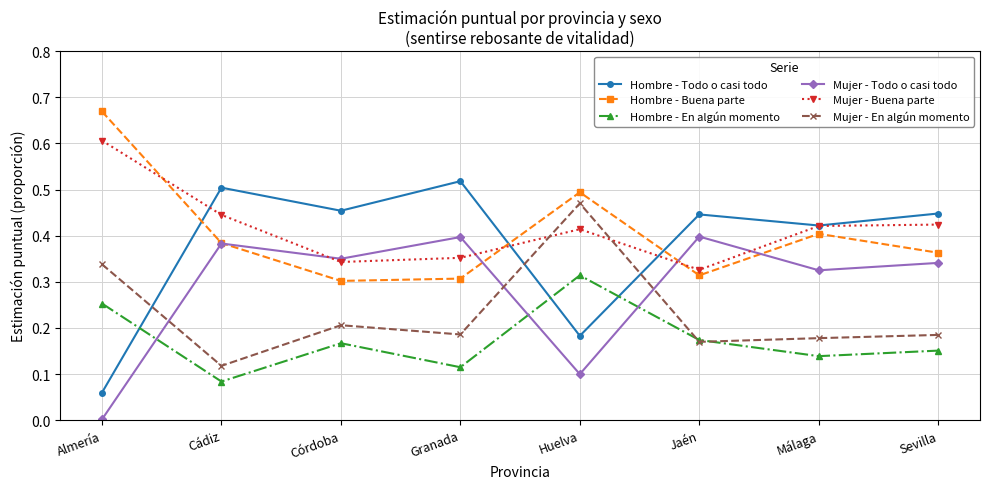

How many data points does each series have?

8